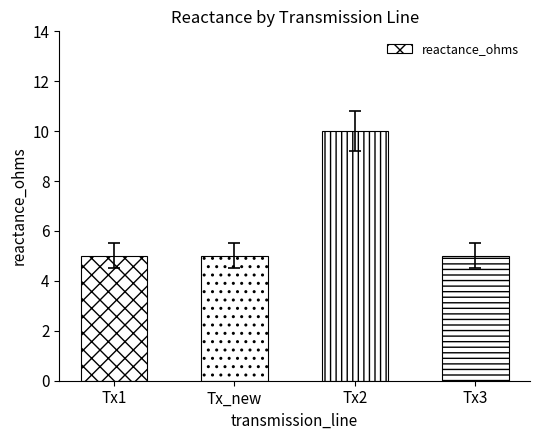

What is the maximum value shown in the chart?

10